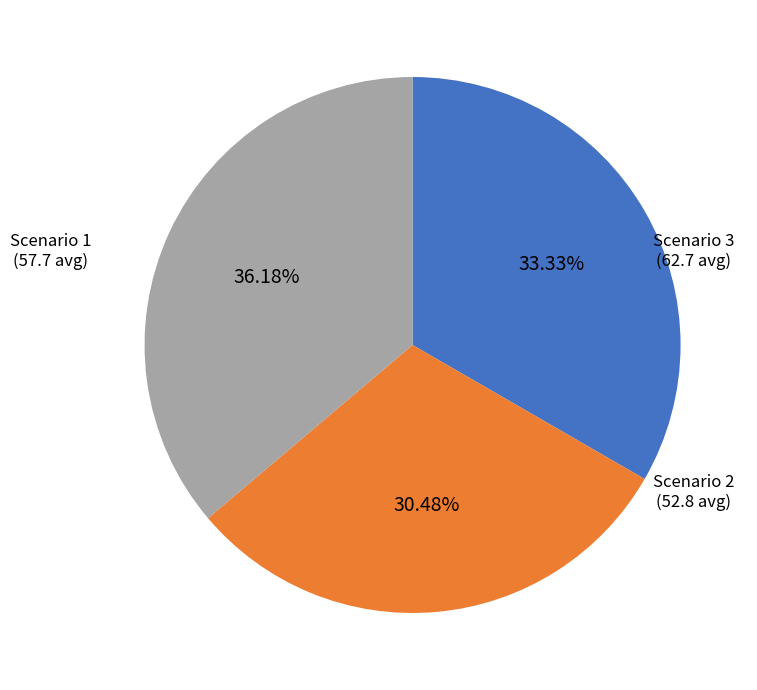

Does Scenario 1 represent more than half of the total?

No